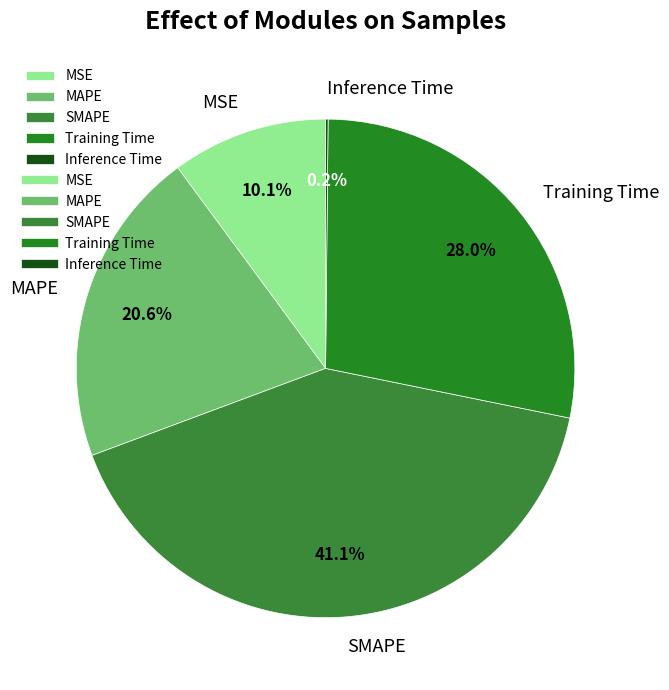

To the nearest percent, what is the average slice percentage?

20%